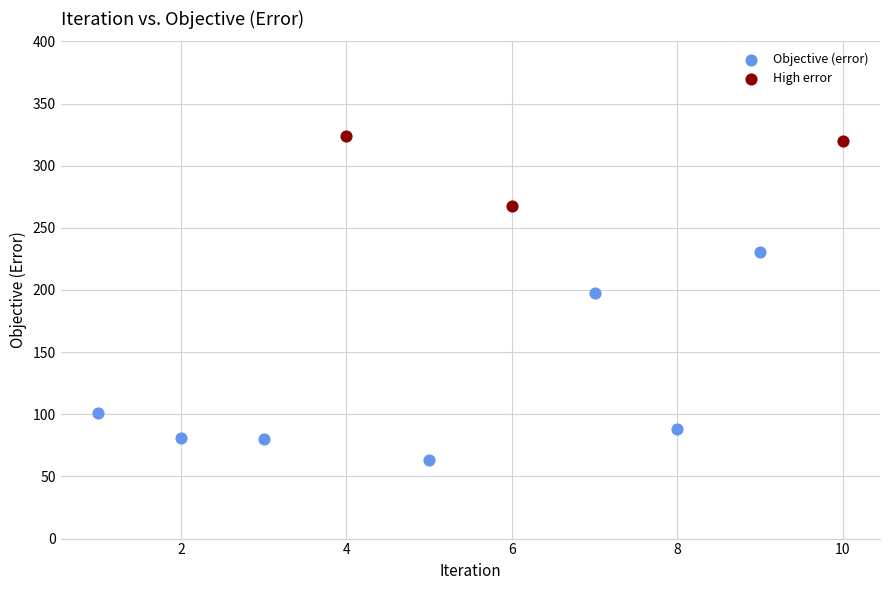

Which series contains the highest Y value?

High error